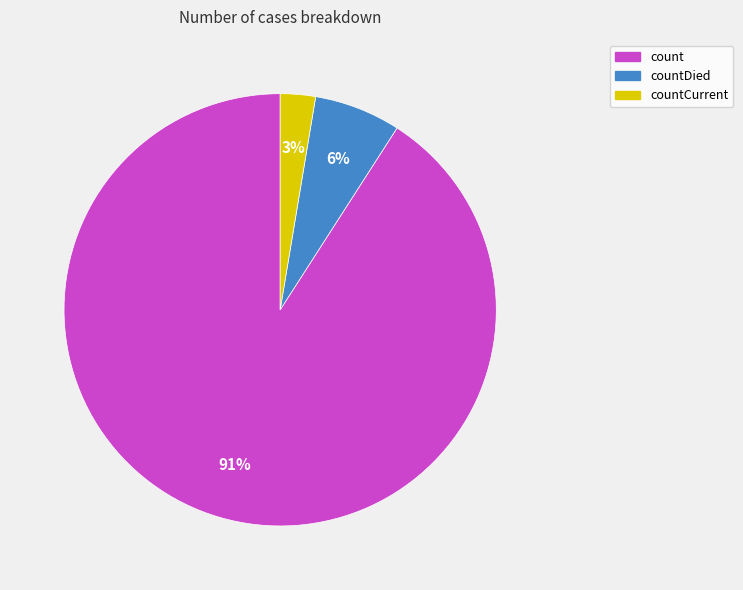

What percentage is the countCurrent slice, to the nearest percent?

3%